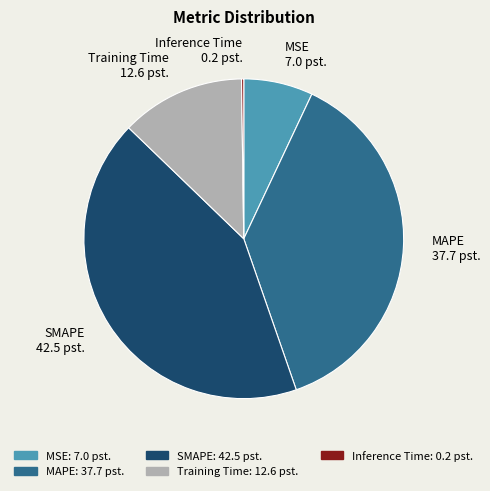

Is it true that MAPE 37.7 pst. is 38% of the pie?

True